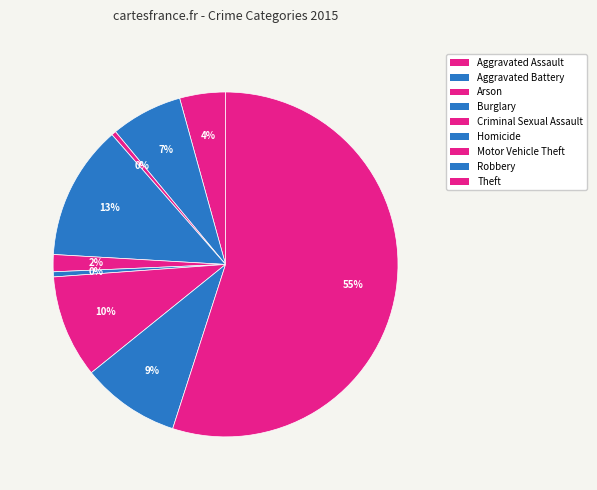

What is the change in value from Motor Vehicle Theft to Robbery?

-430